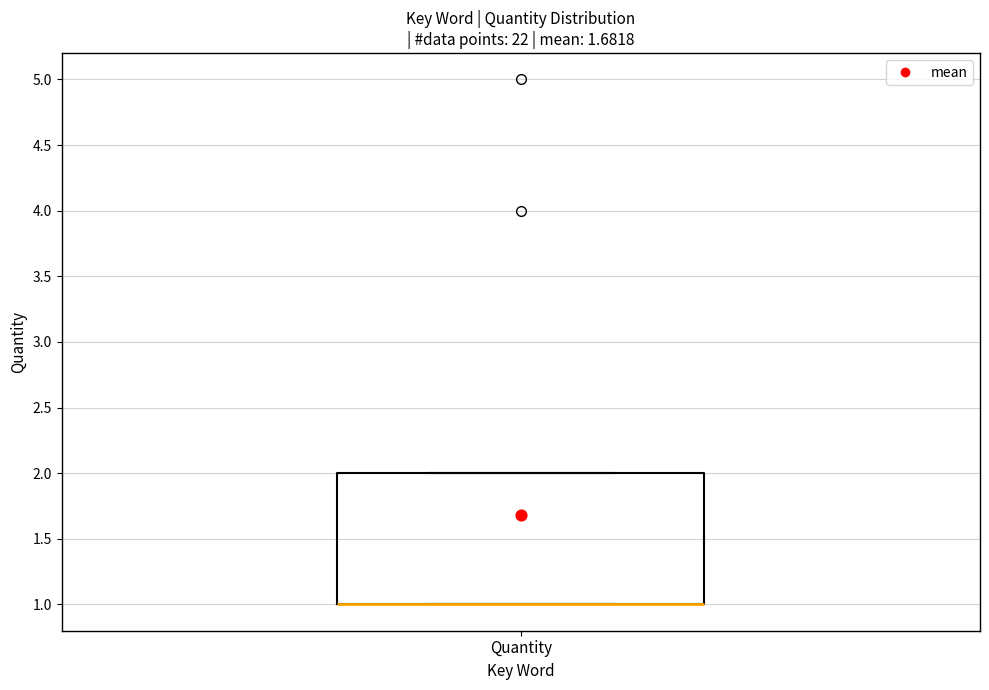

Read this box plot against the y-axis: the position of the median line, the range covered by the box, and the ends of both whiskers. The values are not printed on the chart, so give them approximately, as read against the axis.

median 1 (drawn on the box's lower edge), box 1 to 2, whiskers 1 to 2